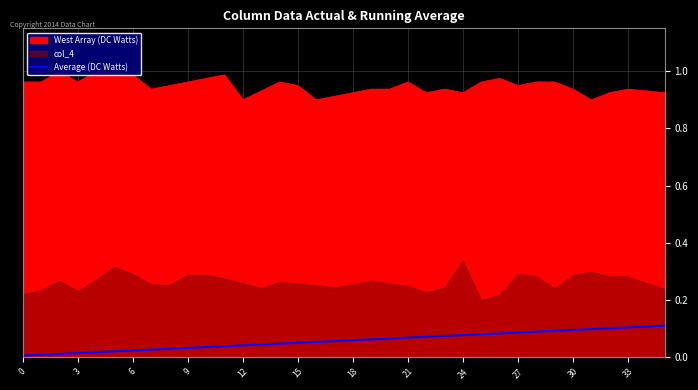

What is the average value?

0.1